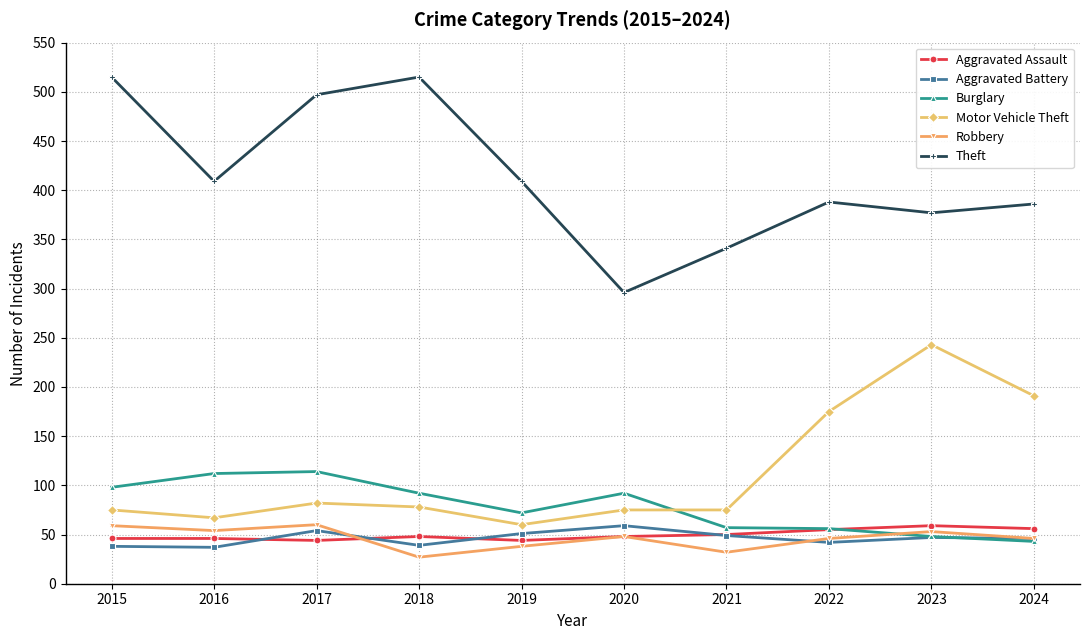

True or false: Robbery and Theft cross at least once.

False